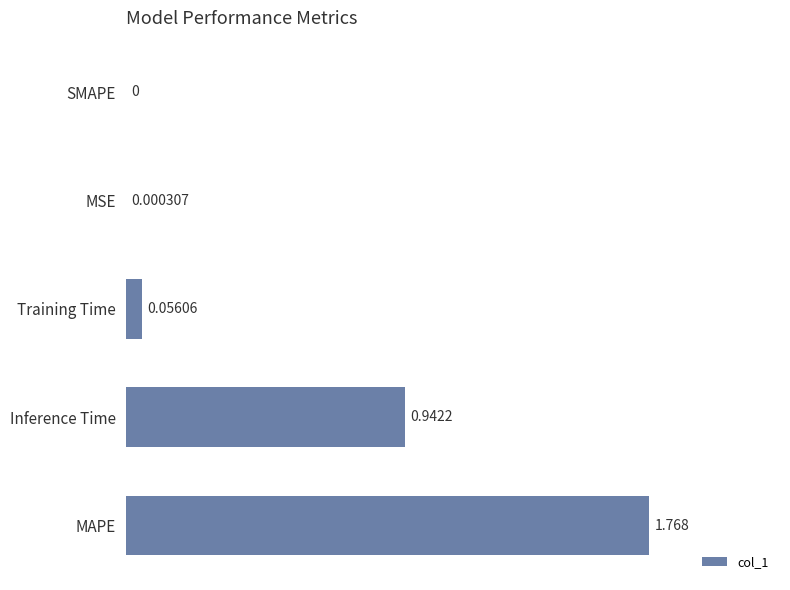

Which category has the highest value across all series?

MAPE